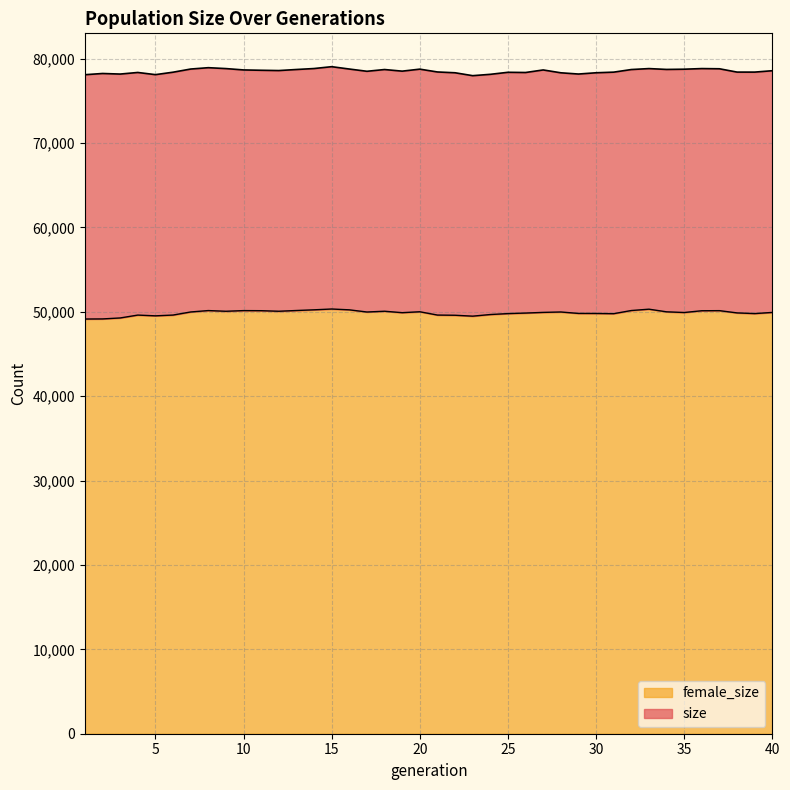

The value of female_size at 3 is 49273. True or false?

True